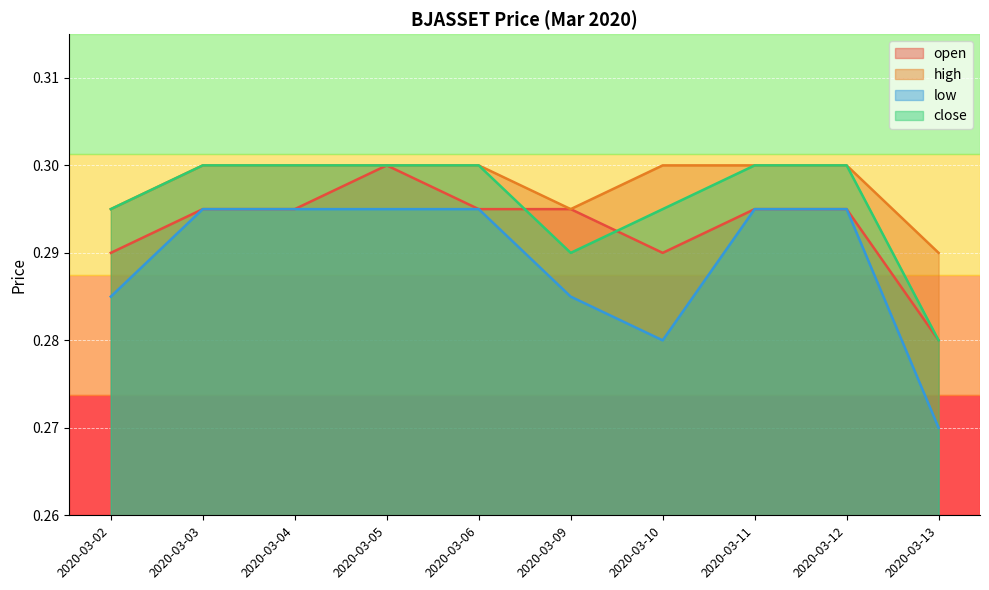

True or false: open has a value of 0.3 at 2020-03-04.

True